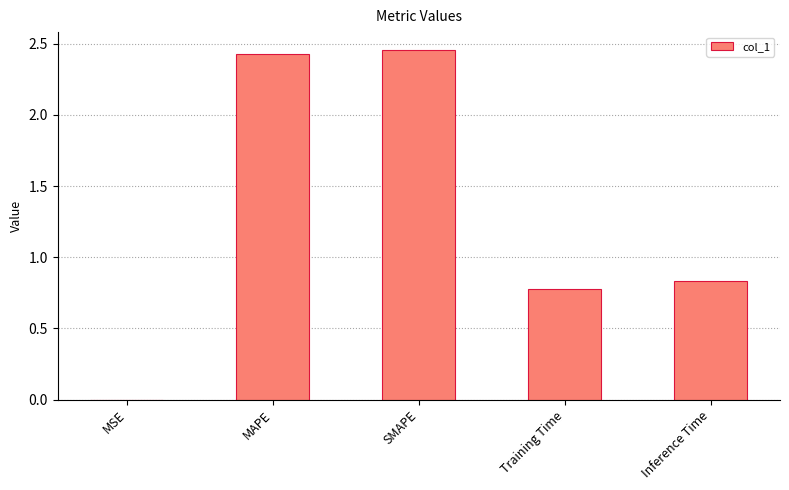

Is it true that the value at MAPE is 1.6?

False